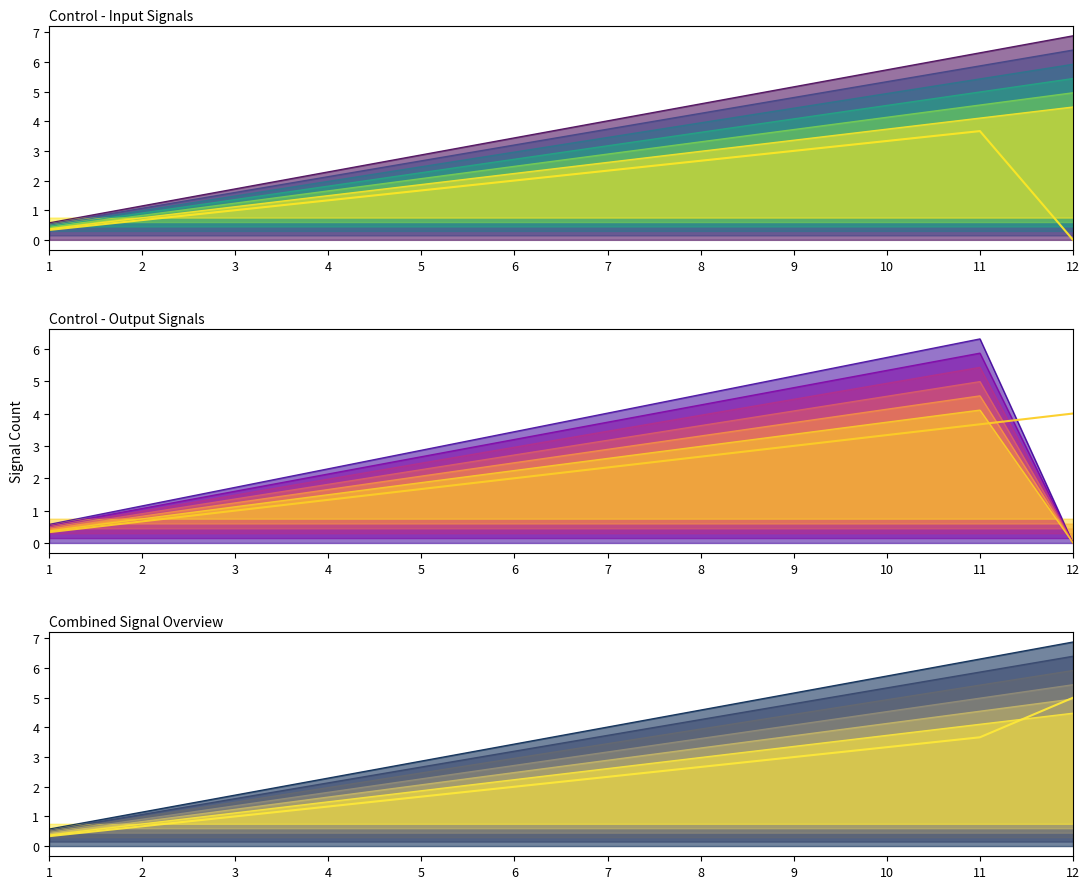

The value of Input Signals at 10 is 4.5. True or false?

True